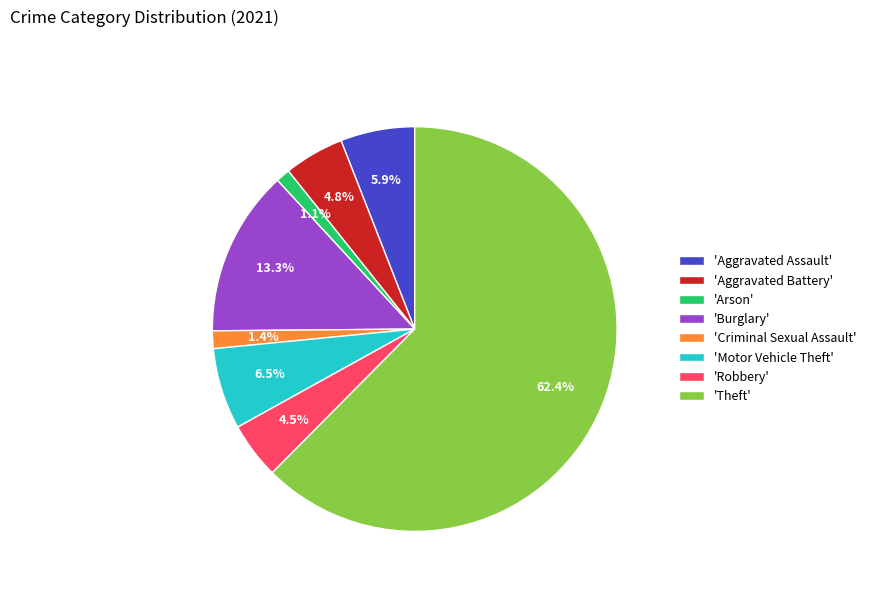

What percentage is NOT represented by 'Aggravated Assault'?

94.1%